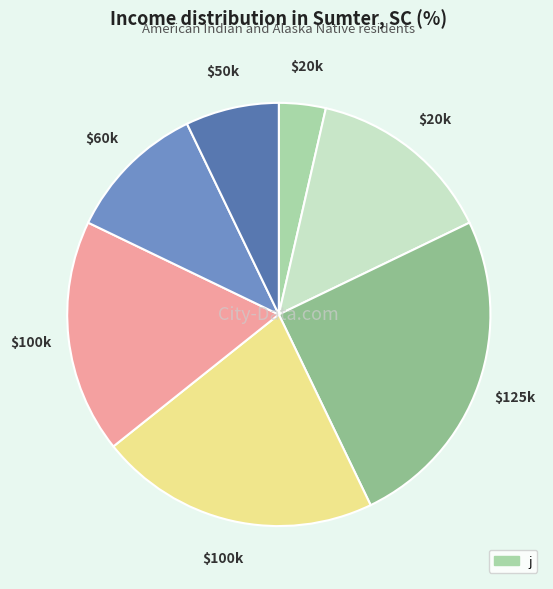

Does any single category account for the majority?

No